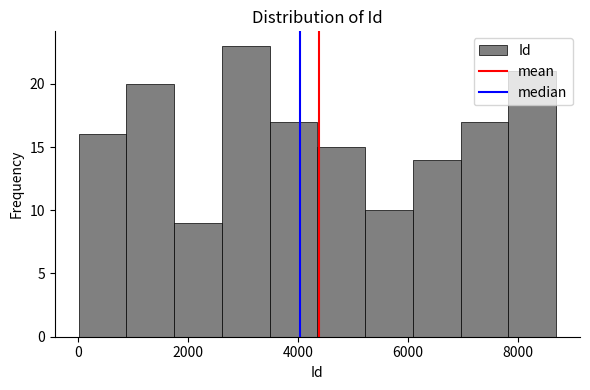

Reading left to right, transcribe this chart: for each bar, give the range it covers on the x-axis and its height. Neither the bar edges nor the heights are printed on the chart, so give them approximately, as read against the axes.

0 to 800: 16
800 to 1800: 20
1800 to 2600: 9
2600 to 3400: 23
3400 to 4400: 17
4400 to 5200: 15
5200 to 6000: 10
6000 to 7000: 14
7000 to 7800: 17
7800 to 8800: 21